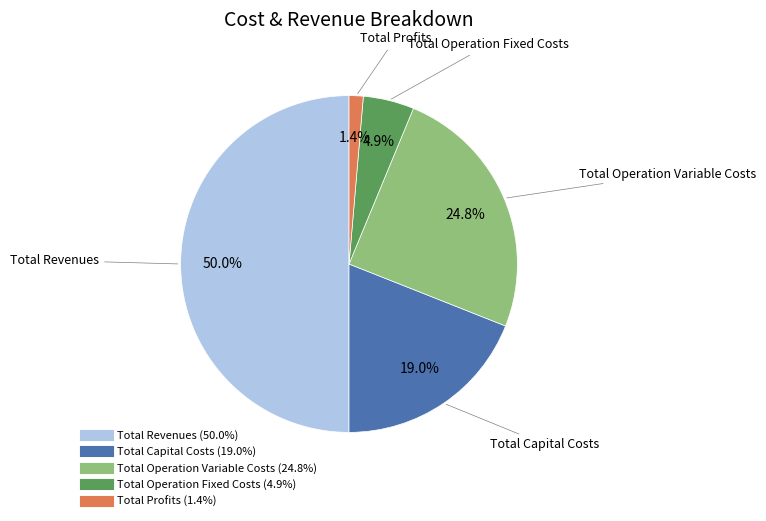

Rank the categories by value from lowest to highest.

Total Profits, Total Operation Fixed Costs, Total Capital Costs, Total Operation Variable Costs, Total Revenues